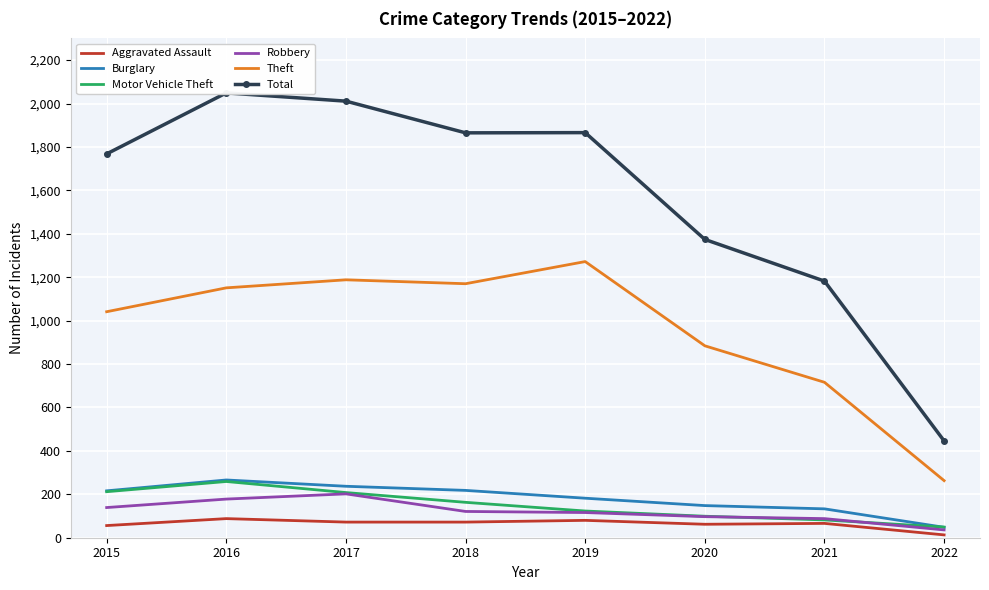

At which label does Total first exceed 1865?

2016